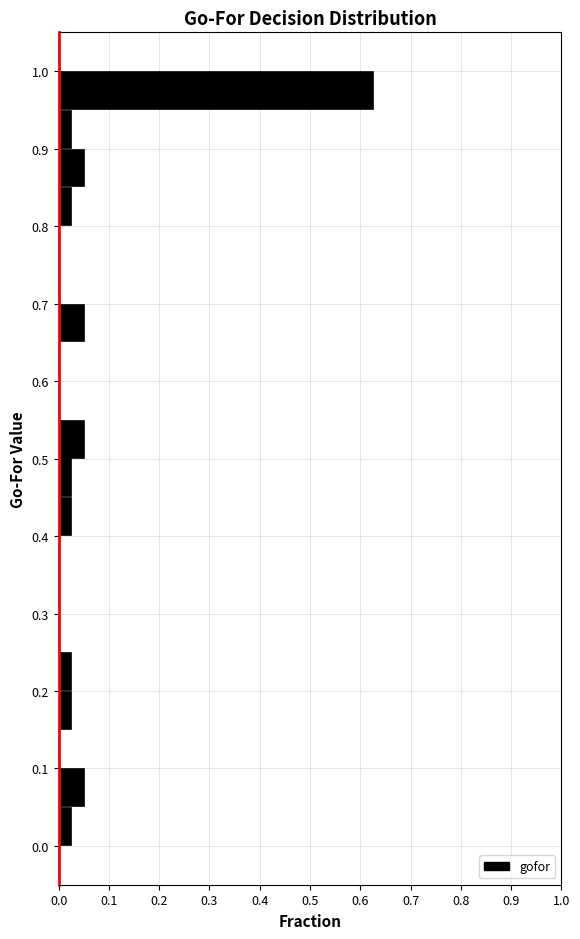

Over which range of the y-axis is the bar longest?

0.95 to 1.00